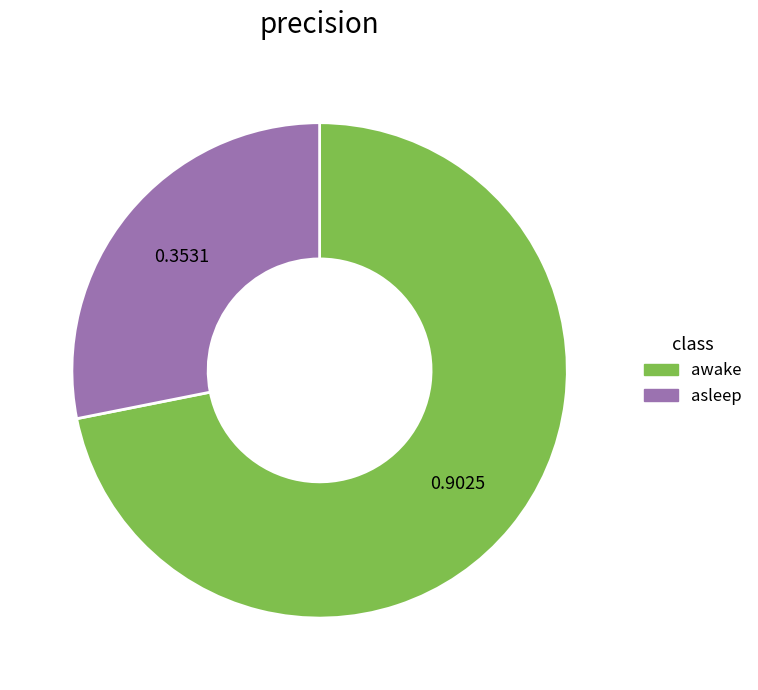

Which slice is the largest?

awake